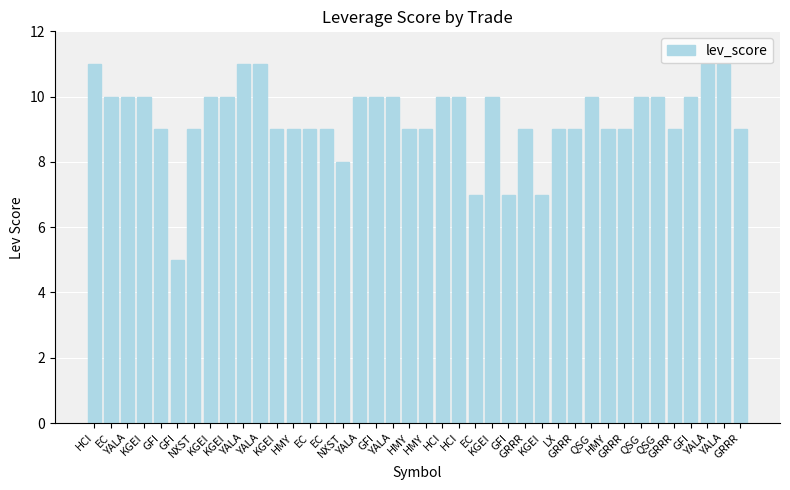

Which has a higher value, GRRR or QSG?

QSG